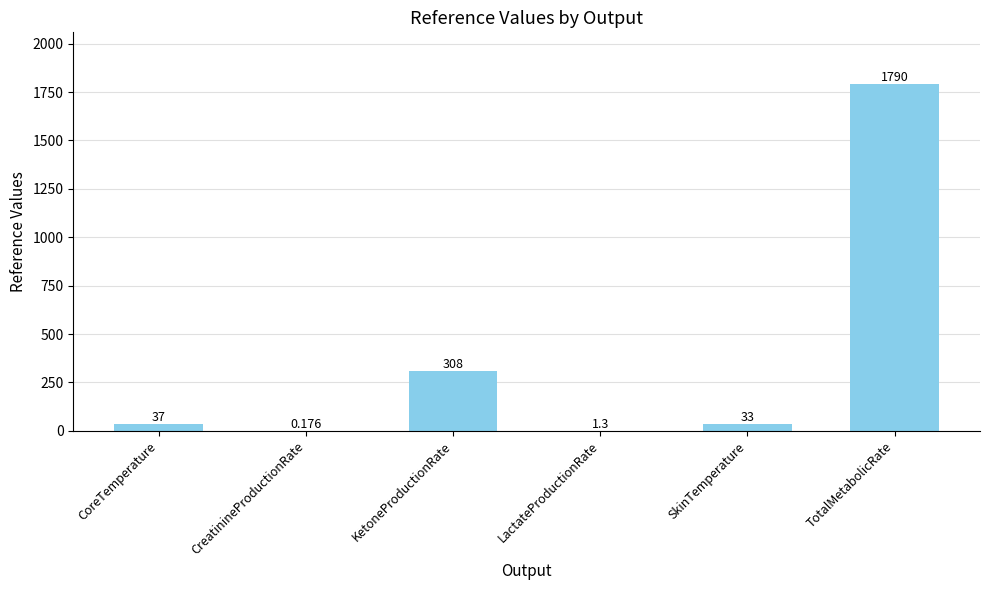

What is the average value?

361.6